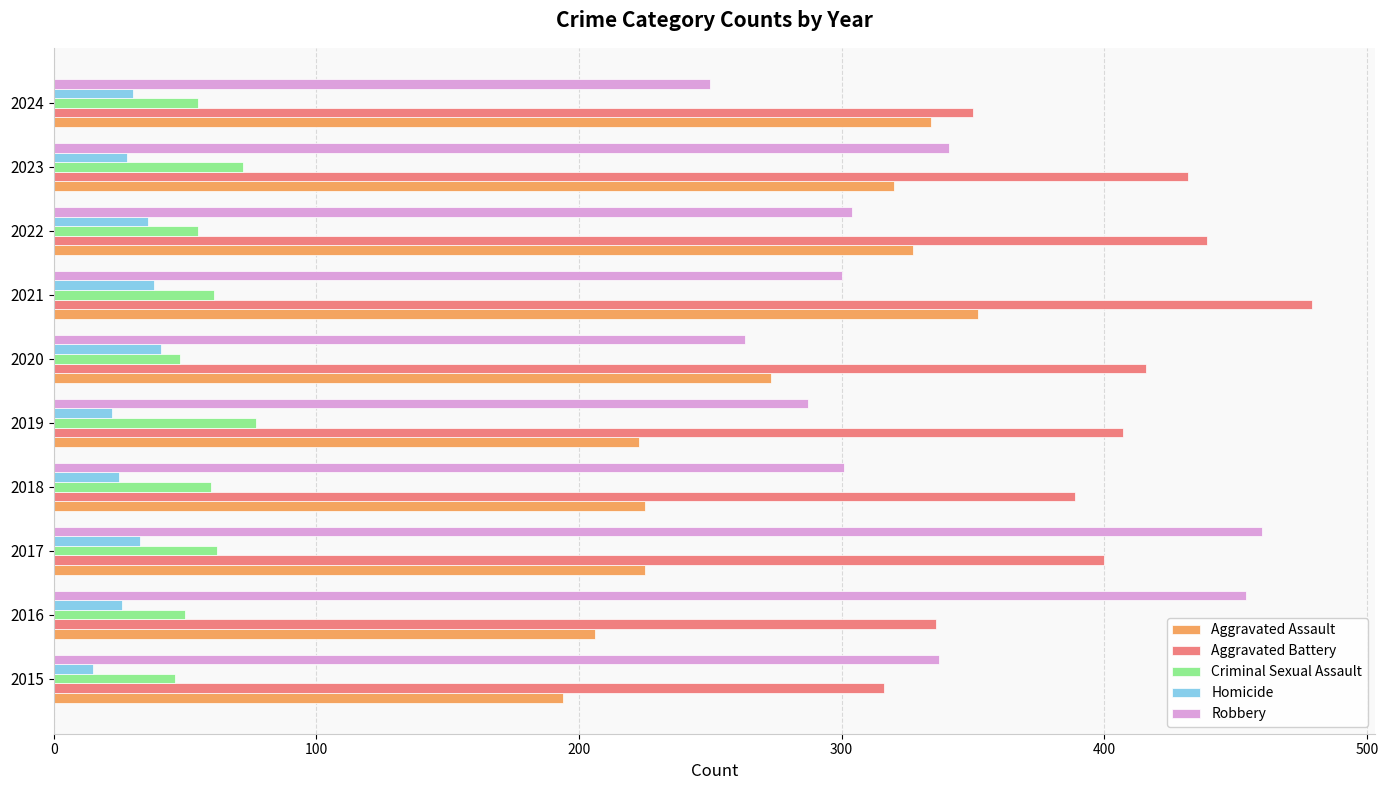

At 2023, list the series in order from largest to smallest.

Aggravated Battery, Robbery, Aggravated Assault, Criminal Sexual Assault, Homicide